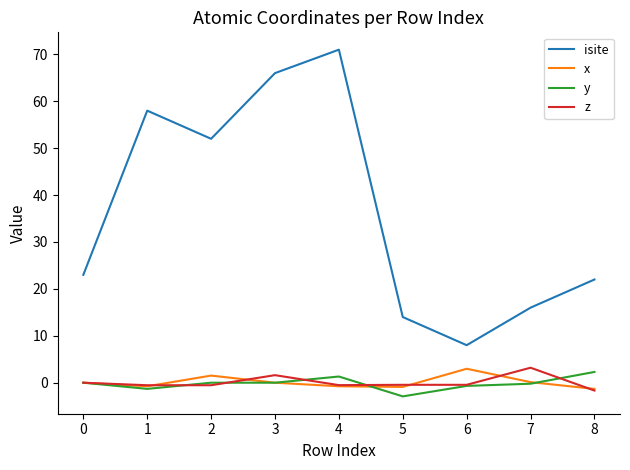

Which series has the largest total across all categories?

isite